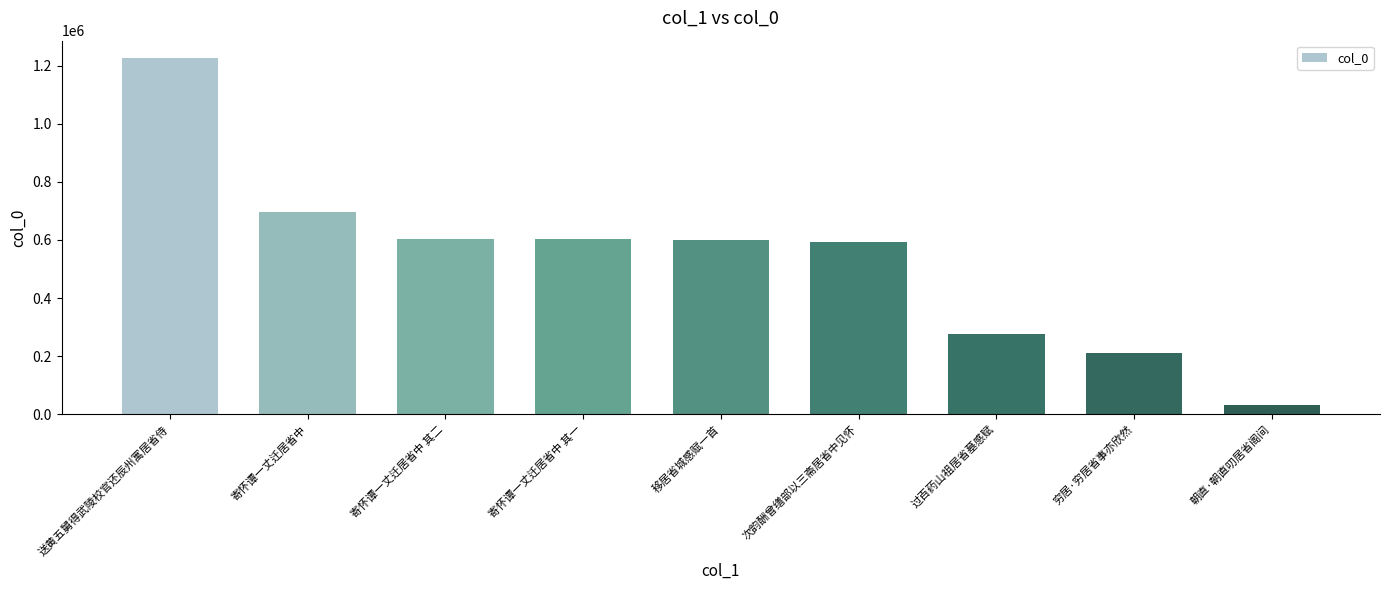

What is the smallest value displayed?

31035